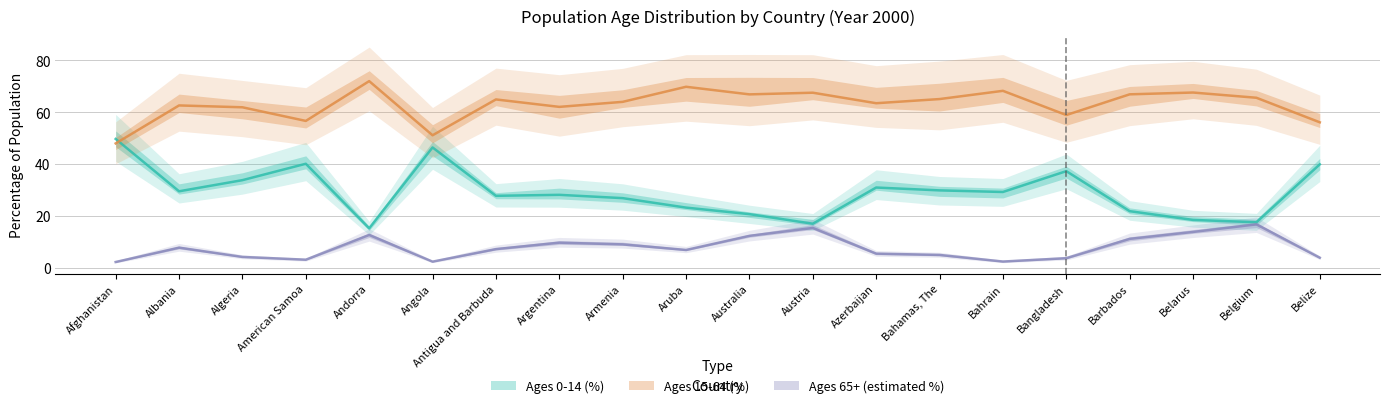

What is the label of the 5th point from the left?

Andorra